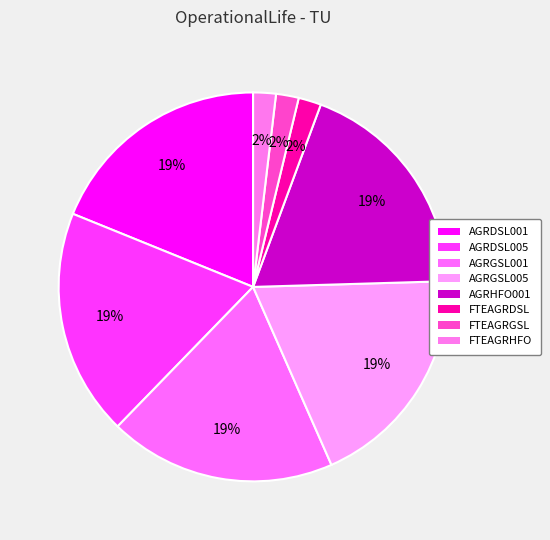

Rank the categories by value from highest to lowest.

AGRDSL001, AGRDSL005, AGRGSL001, AGRGSL005, AGRHFO001, FTEAGRDSL, FTEAGRGSL, FTEAGRHFO